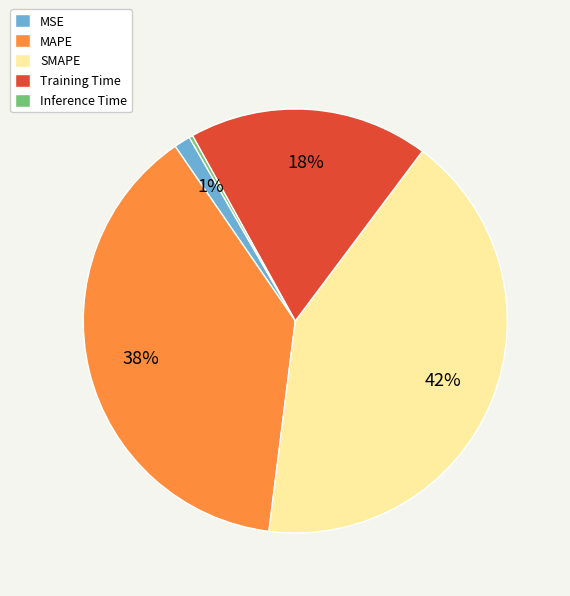

To the nearest percent, what is the average slice percentage?

20%